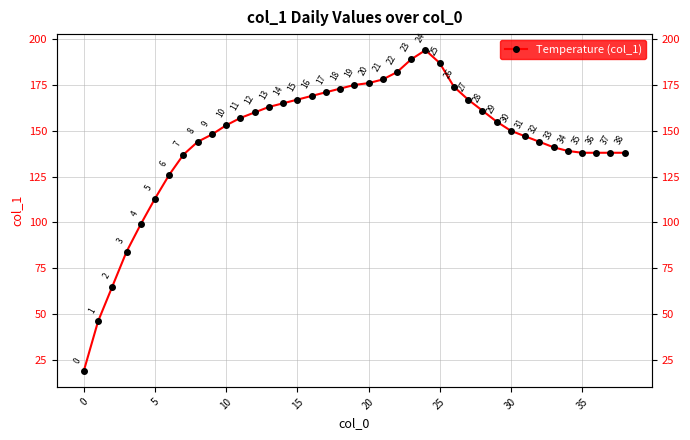

Approximately how many times larger is the value at 16 compared to 26?

1.0